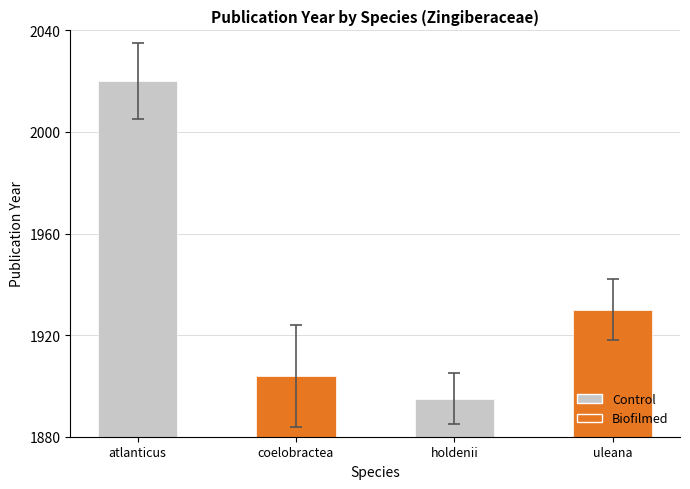

List the labels in order of value, smallest first.

holdenii, coelobractea, uleana, atlanticus